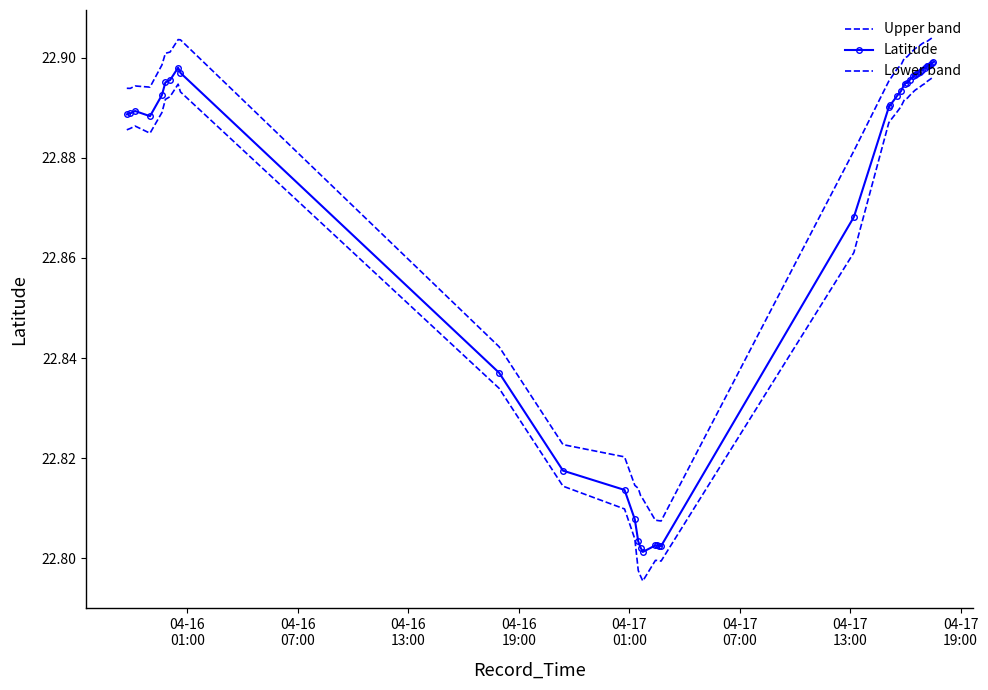

How many Upper band values are between 22 and 23?

40